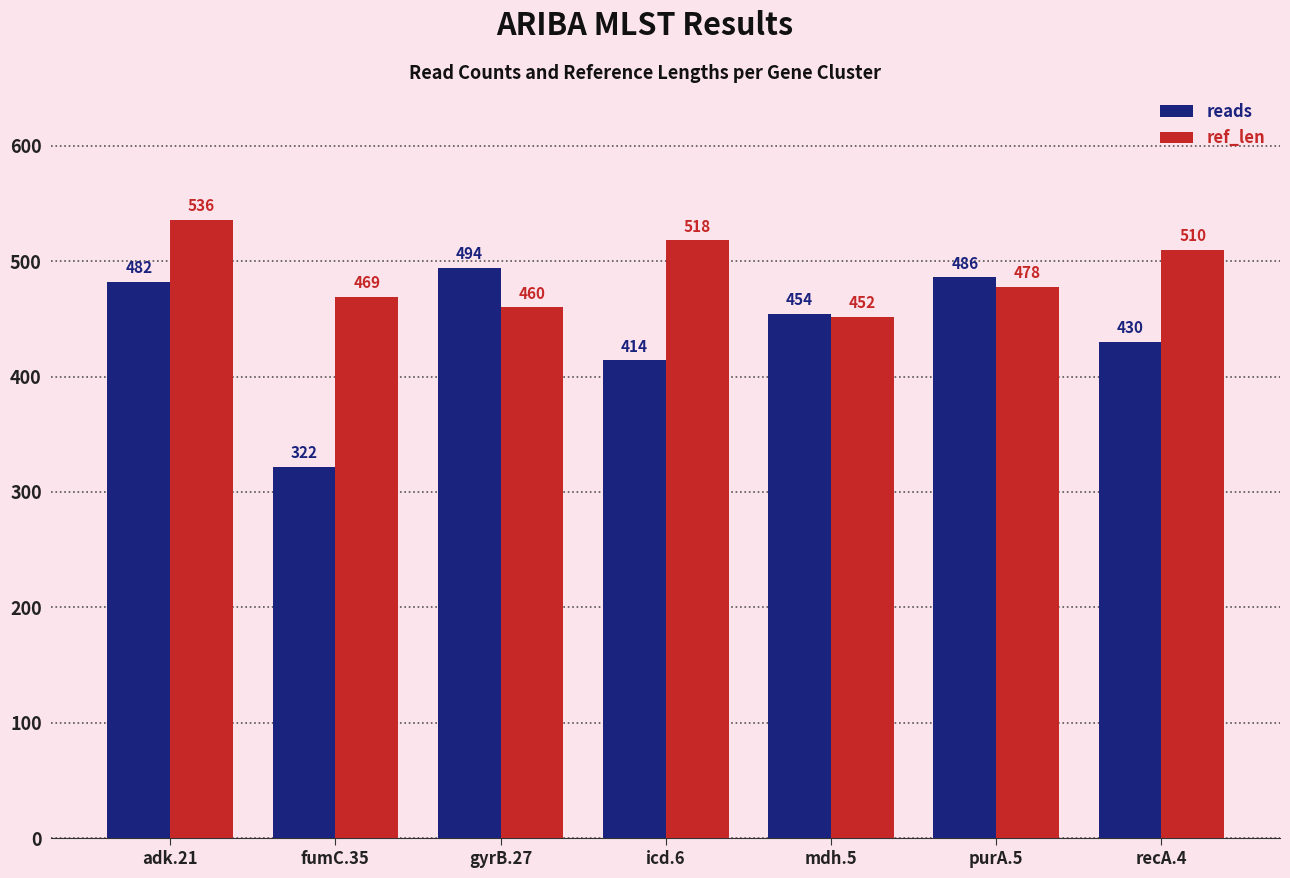

What is the sum of the ref_len values at adk.21 and mdh.5?

988